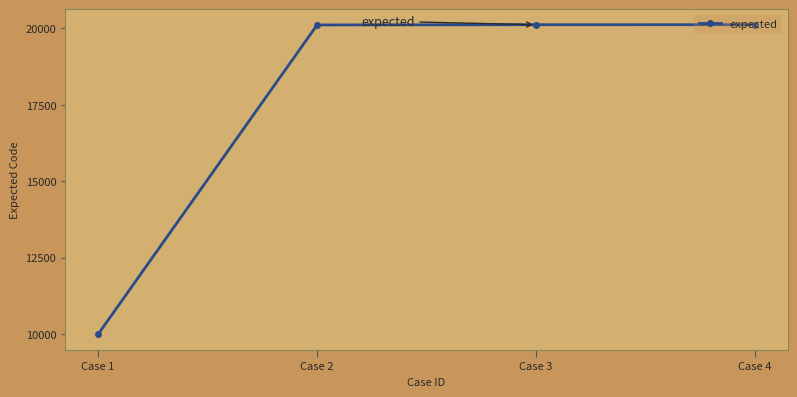

How many distinct data groups are displayed?

1